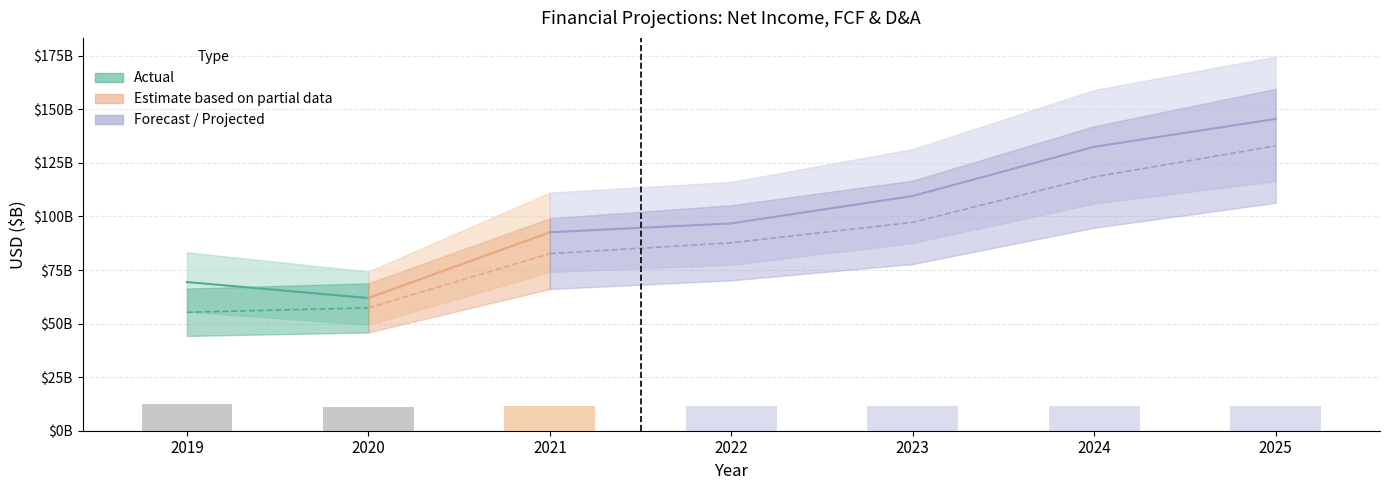

What is the difference between the highest and lowest values at 2021?

81111704565.3